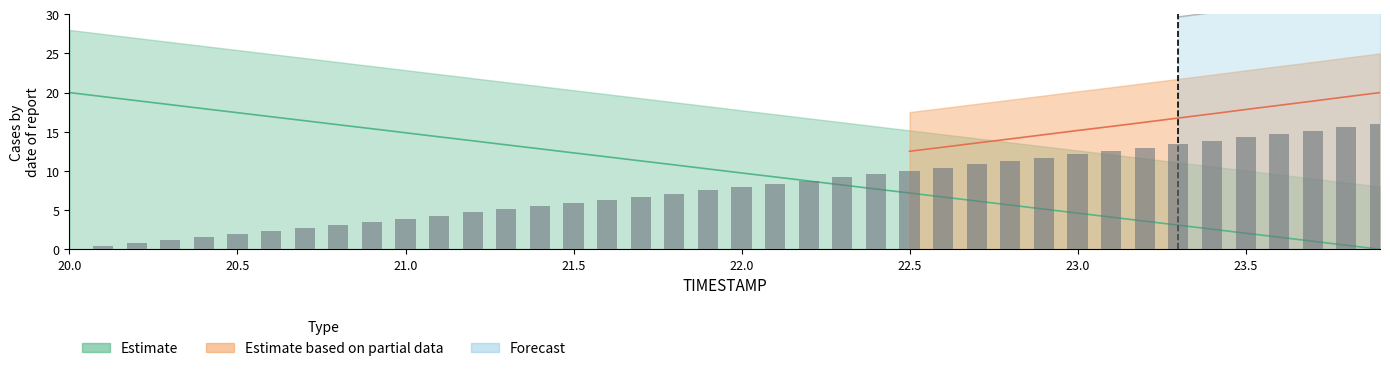

Read the Y value at 21.2.

13.8